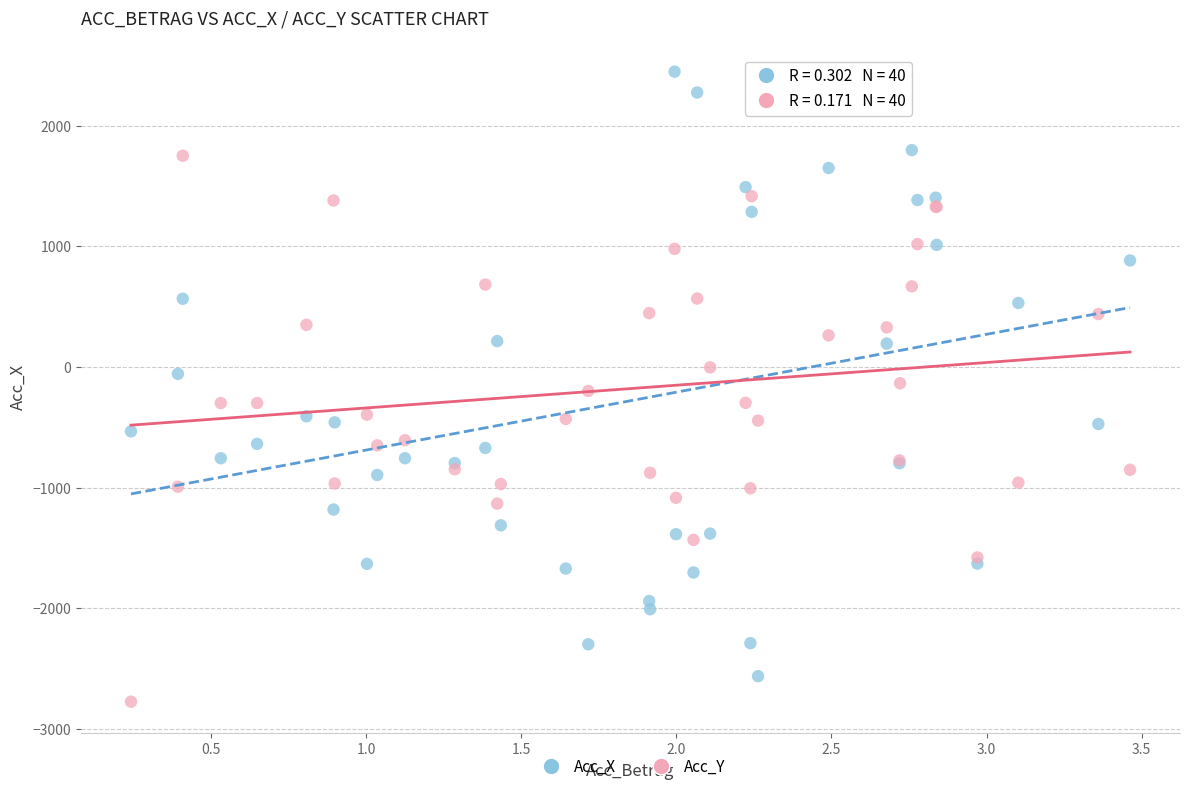

Which series has the largest Y range (max minus min)?

Acc_X